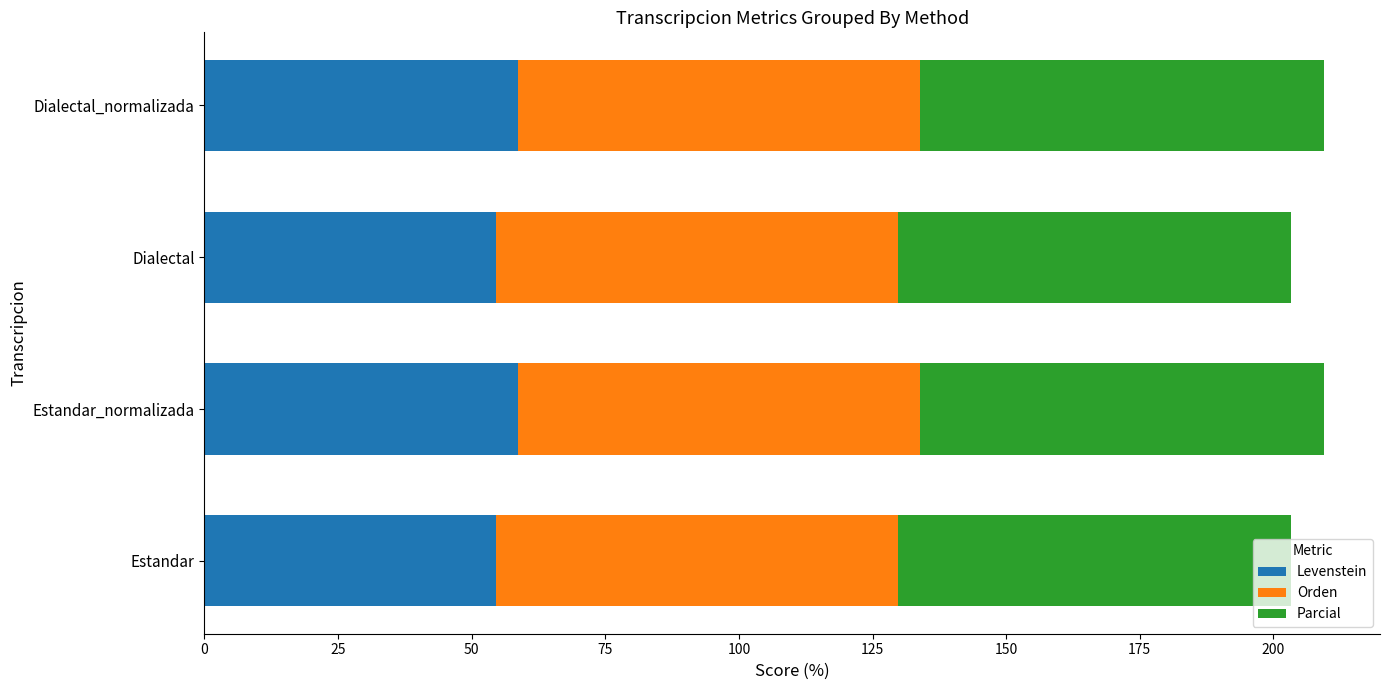

What is the sum of all Levenstein values?

226.4